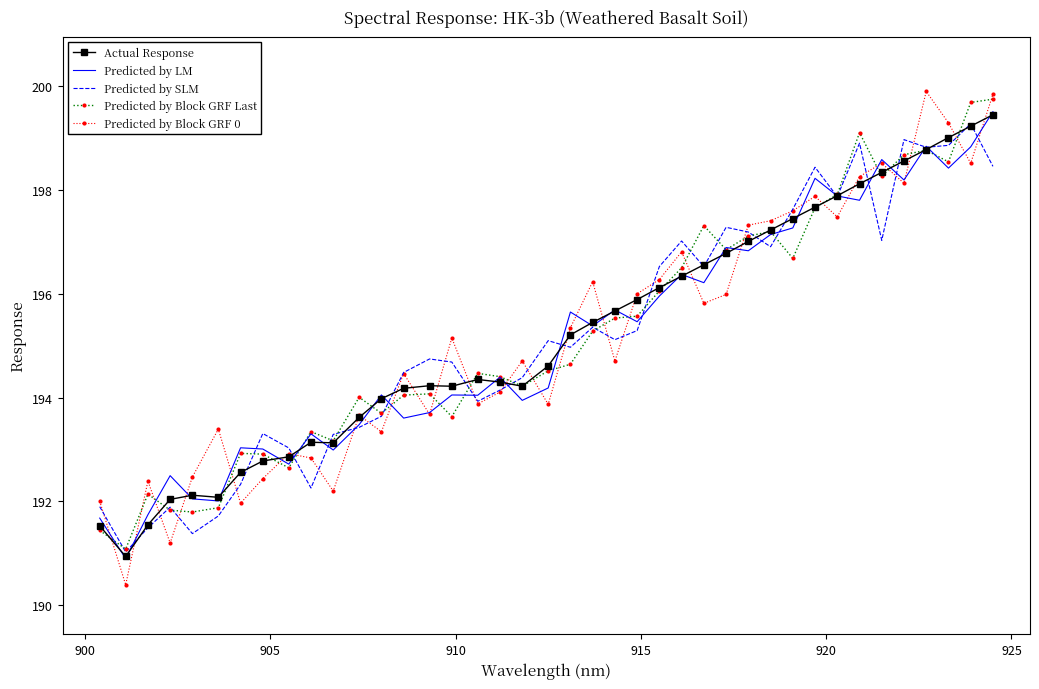

What is the lowest value of the Predicted by Block GRF Last series?

191.1